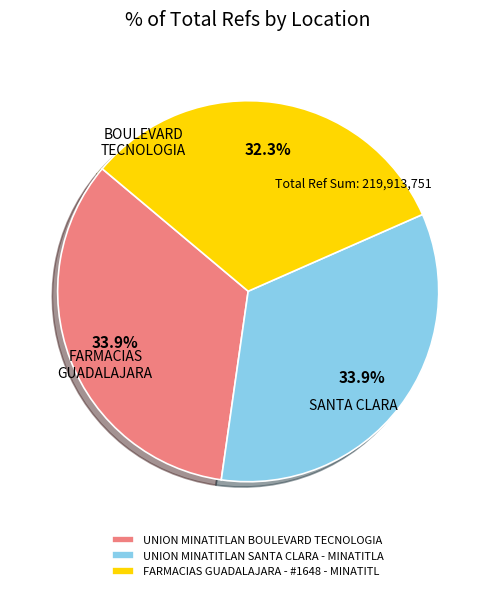

What is the ratio of the value at FARMACIAS GUADALAJARA - #1648 - MINATITL to the value at UNION MINATITLAN BOULEVARD TECNOLOGIA?

1.0